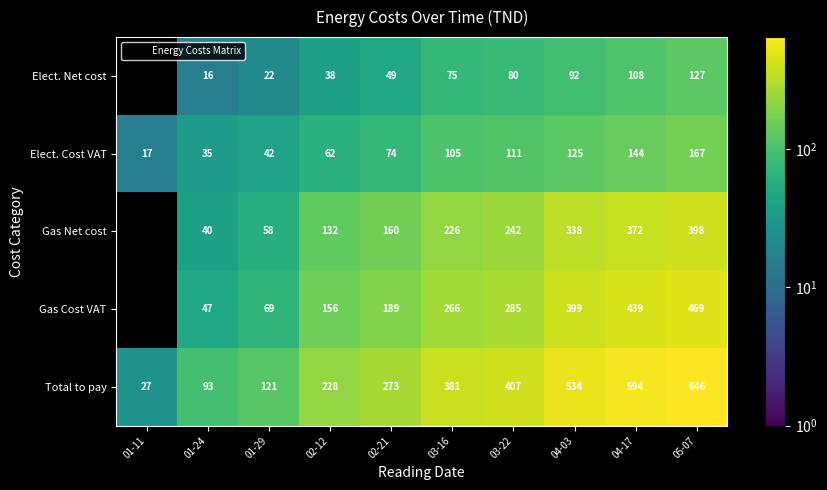

At 04-03, list the series in order from smallest to largest.

Elect. Net cost, Elect. Cost VAT, Gas Net cost, Gas Cost VAT, Total to pay